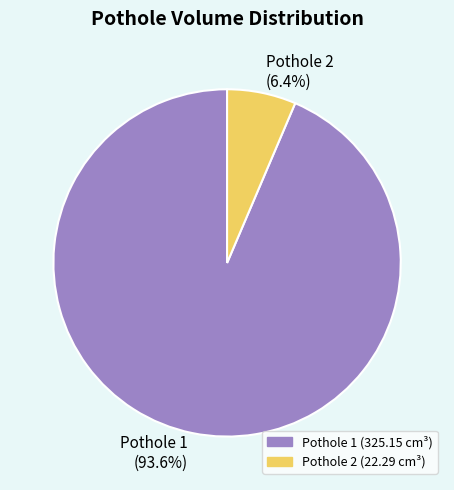

The Pothole 2 slice represents 6% of the pie. True or false?

True